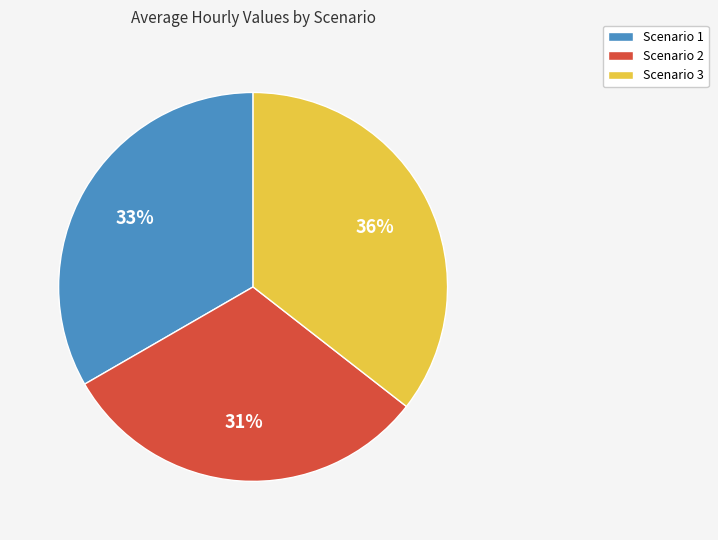

To the nearest percent, what portion does Scenario 2 represent?

31%